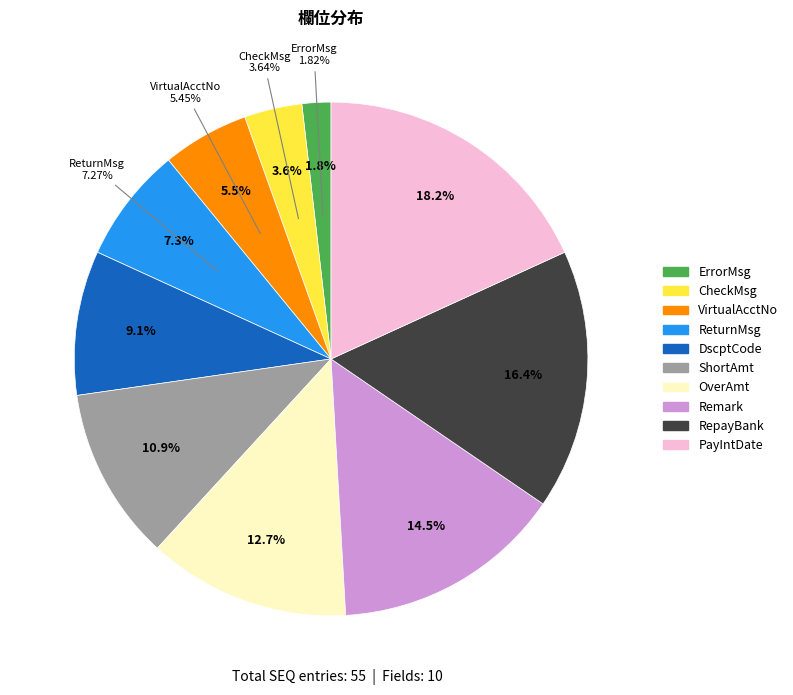

How many segments does this pie chart have?

10